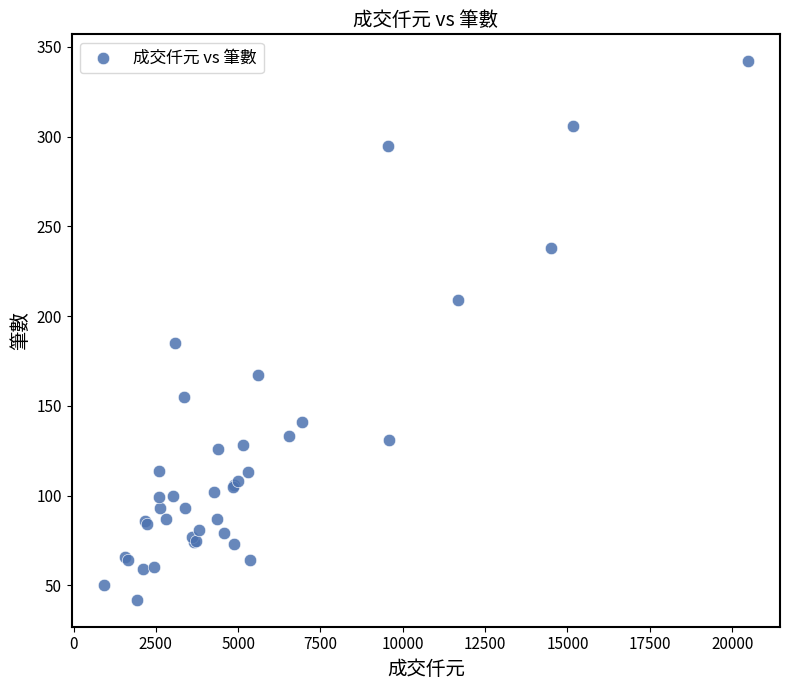

What Y value in the scatter plot is closest to 192?

185